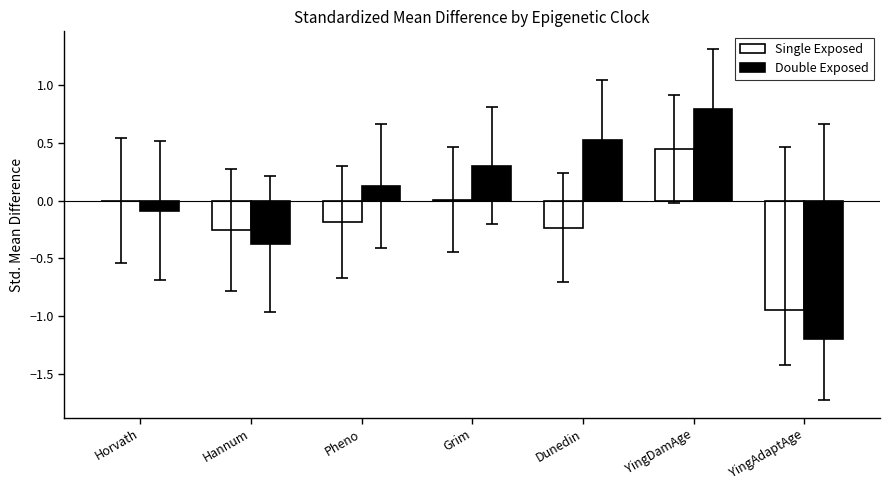

What is the sum of all Single Exposed values?

-1.2